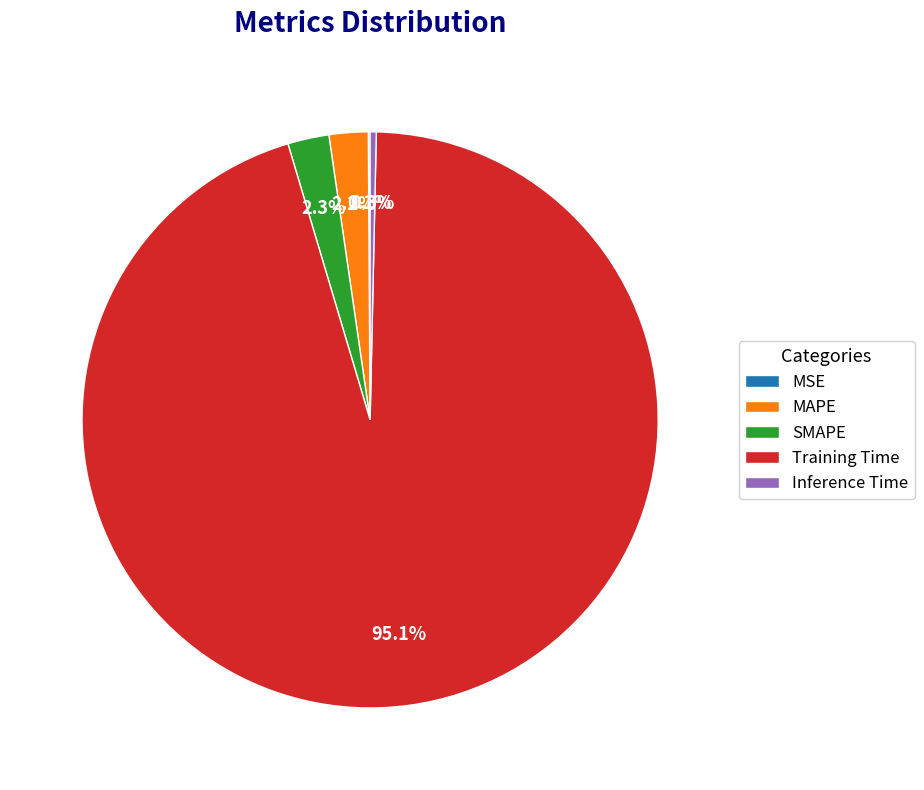

What percentage do Training Time and SMAPE together represent?

97.4%